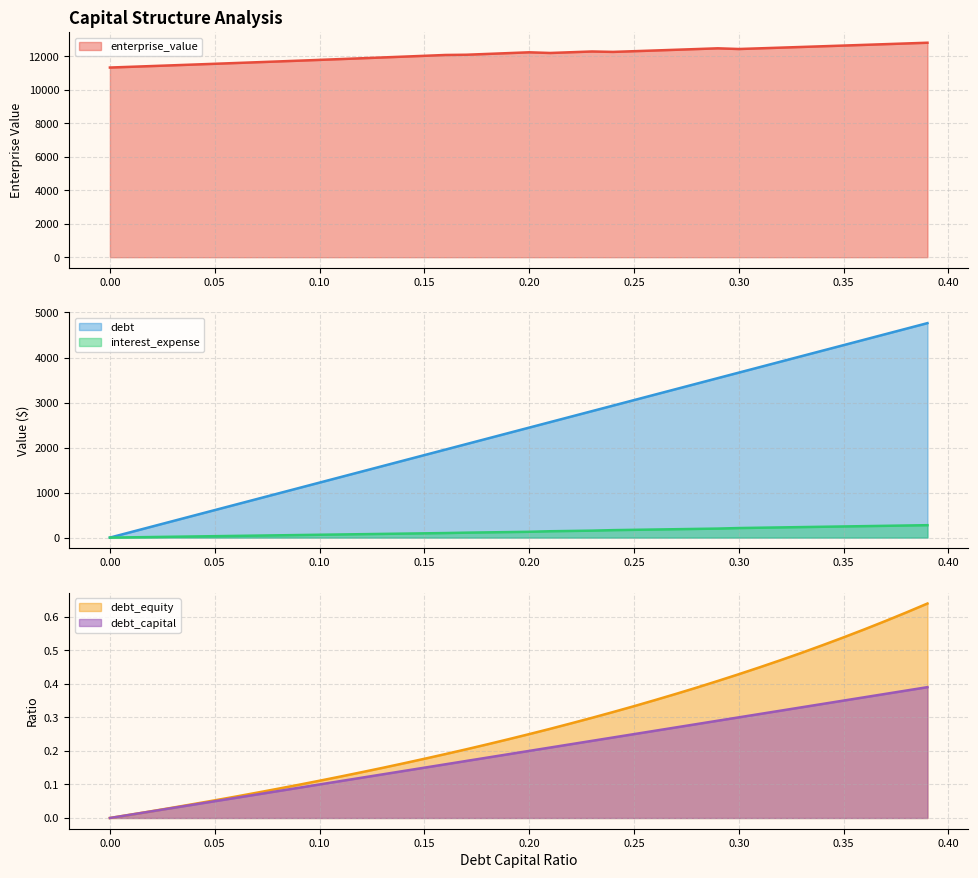

What is the difference between the maximum and minimum values in the interest_expense series?

275.8